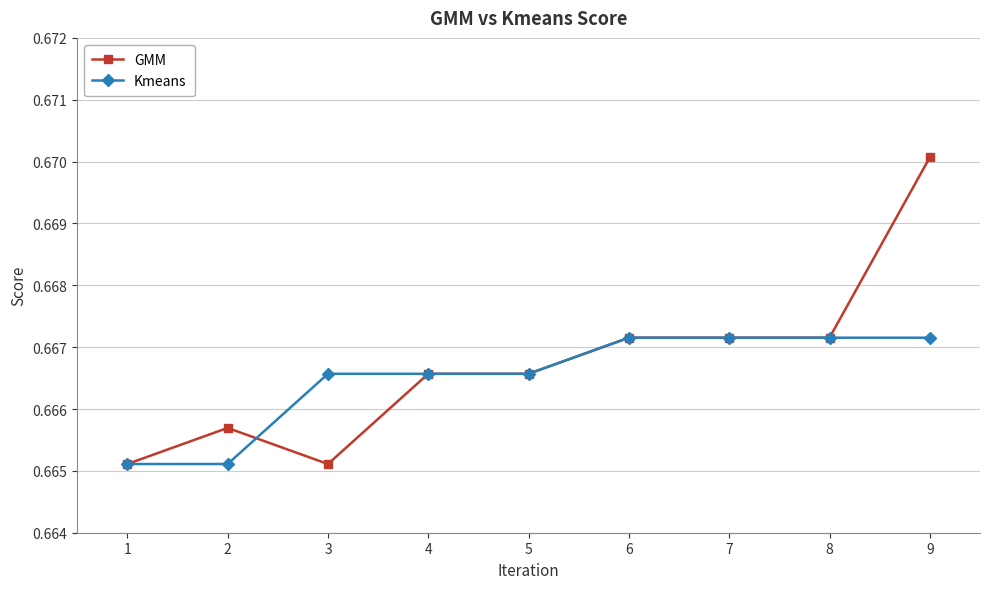

Is this an area chart (filled region under the line)?

No